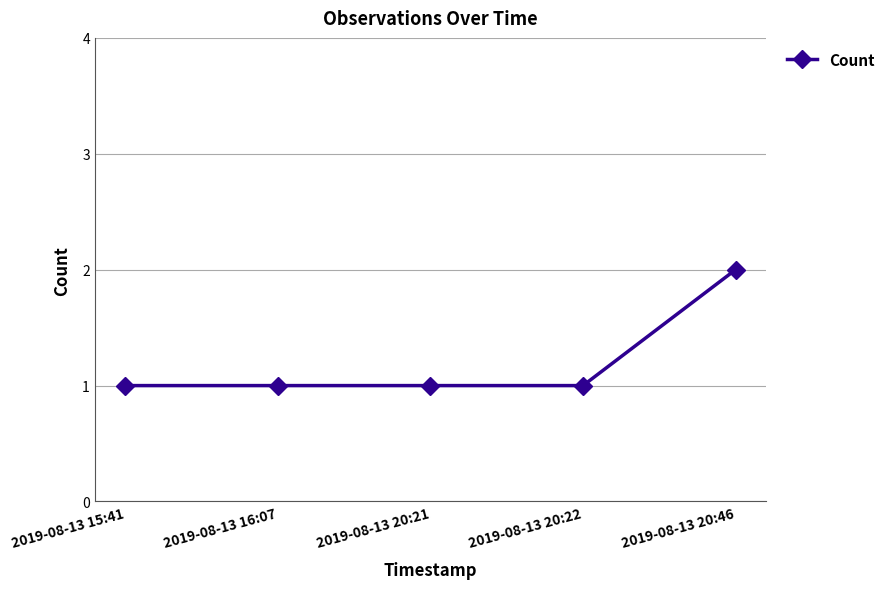

What is the difference between the values at 2019-08-13 16:07 and 2019-08-13 20:46?

1